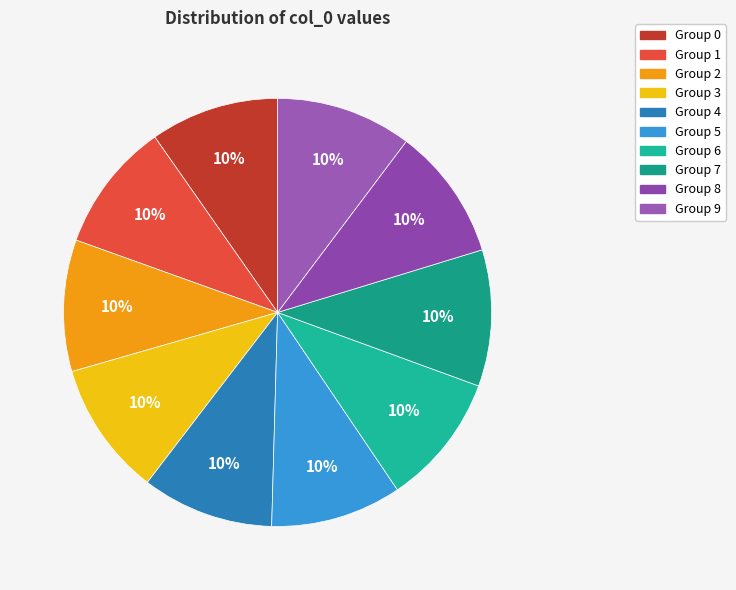

Count the number of slices in the pie.

10